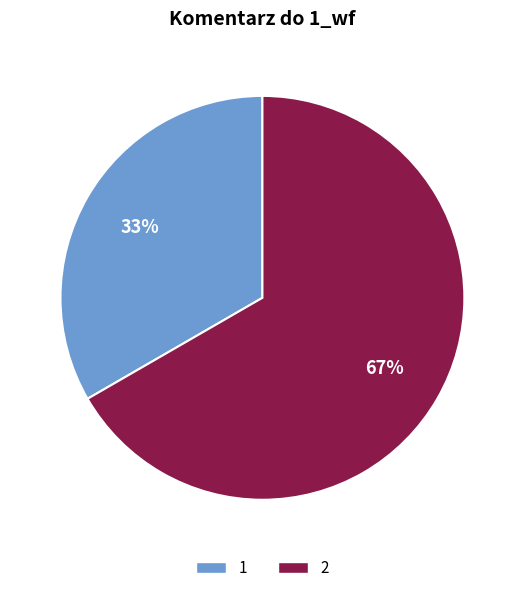

Count the number of slices in the pie.

2